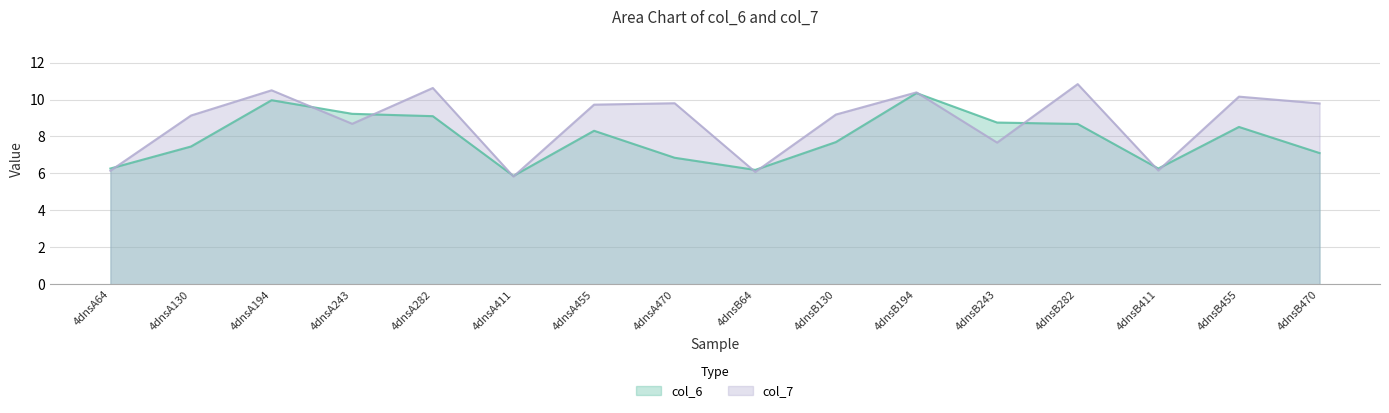

How many series are shown in this chart?

2